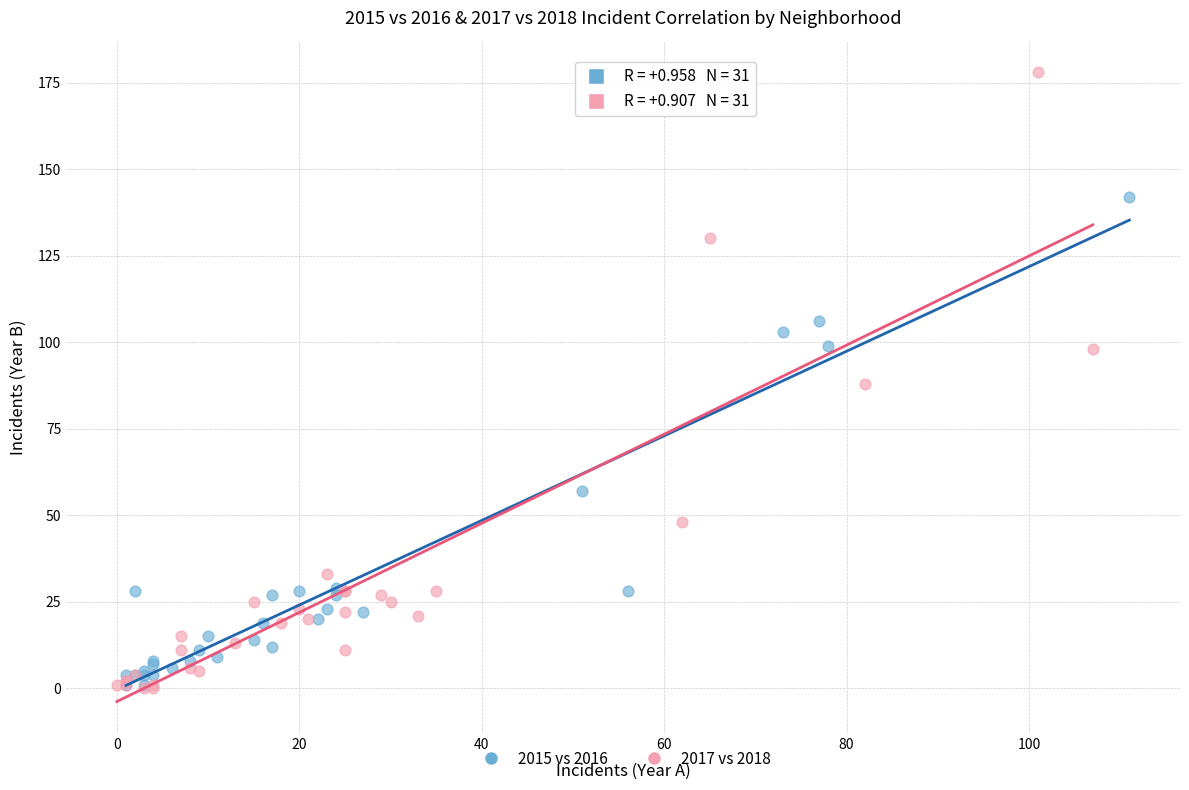

Which series has the largest Y range (max minus min)?

2017 vs 2018